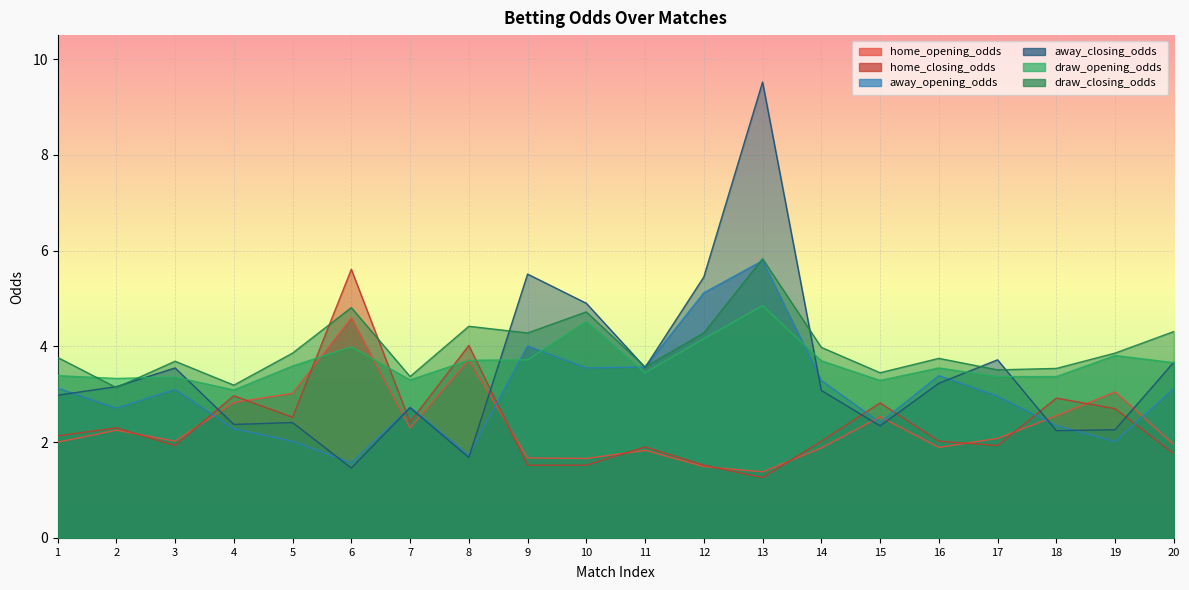

Reading left to right, extract all data points from this chart.

home_opening_odds: 2.0	2.2	2.0	2.8	3.0	4.6	2.3	3.7	1.7	1.7	1.8	1.5	1.4	1.9	2.5	1.9	2.1	2.5	3.0	1.9
home_closing_odds: 2.1	2.3	1.9	3.0	2.5	5.6	2.4	4.0	1.5	1.5	1.9	1.5	1.3	2.0	2.8	2.0	1.9	2.9	2.7	1.8
away_opening_odds: 3.1	2.7	3.1	2.3	2.0	1.6	2.7	1.7	4.0	3.5	3.6	5.1	5.8	3.3	2.4	3.4	3.0	2.4	2.0	3.1
away_closing_odds: 3.0	3.2	3.5	2.4	2.4	1.5	2.7	1.7	5.5	4.9	3.6	5.5	9.5	3.1	2.3	3.2	3.7	2.2	2.3	3.7
draw_opening_odds: 3.4	3.3	3.4	3.1	3.6	4.0	3.3	3.7	3.7	4.5	3.5	4.2	4.8	3.7	3.3	3.5	3.4	3.4	3.8	3.7
draw_closing_odds: 3.8	3.1	3.7	3.2	3.9	4.8	3.4	4.4	4.3	4.7	3.6	4.3	5.8	4.0	3.5	3.8	3.5	3.5	3.9	4.3